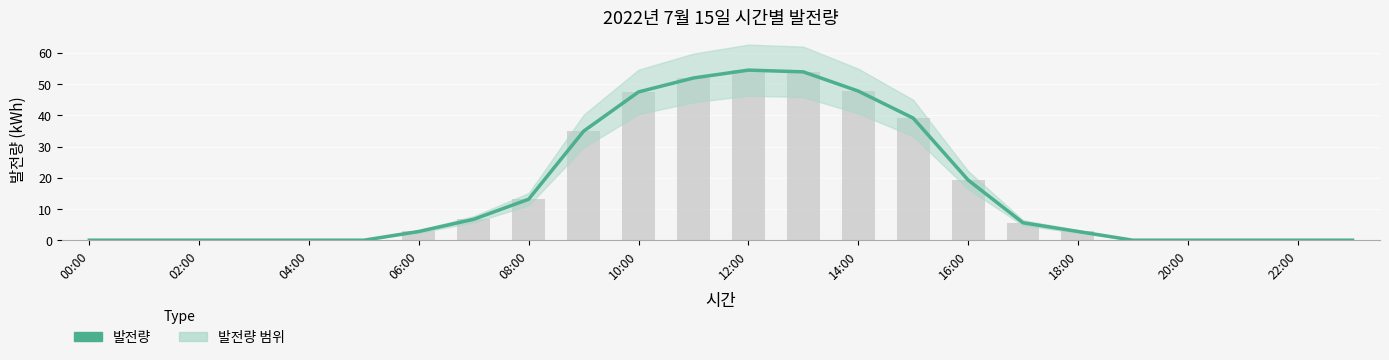

What is the change in value from 18:00 to 16?

-15.6